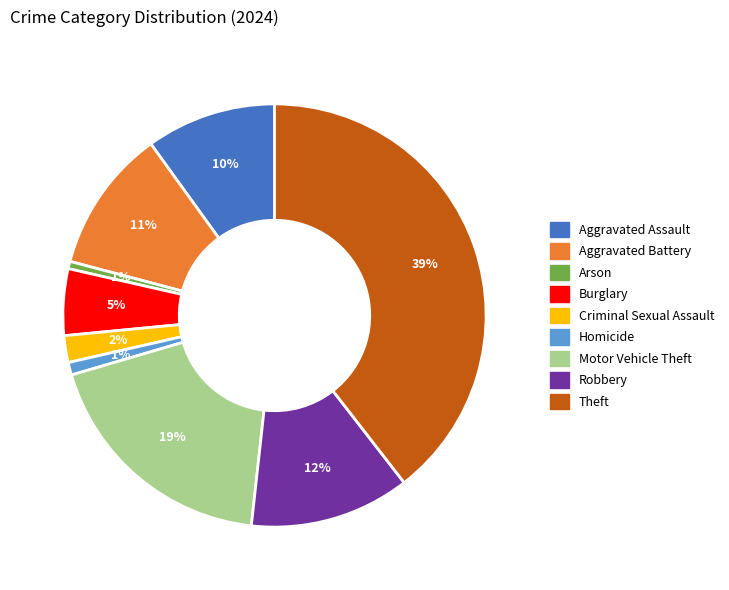

Which slice is the largest?

Theft